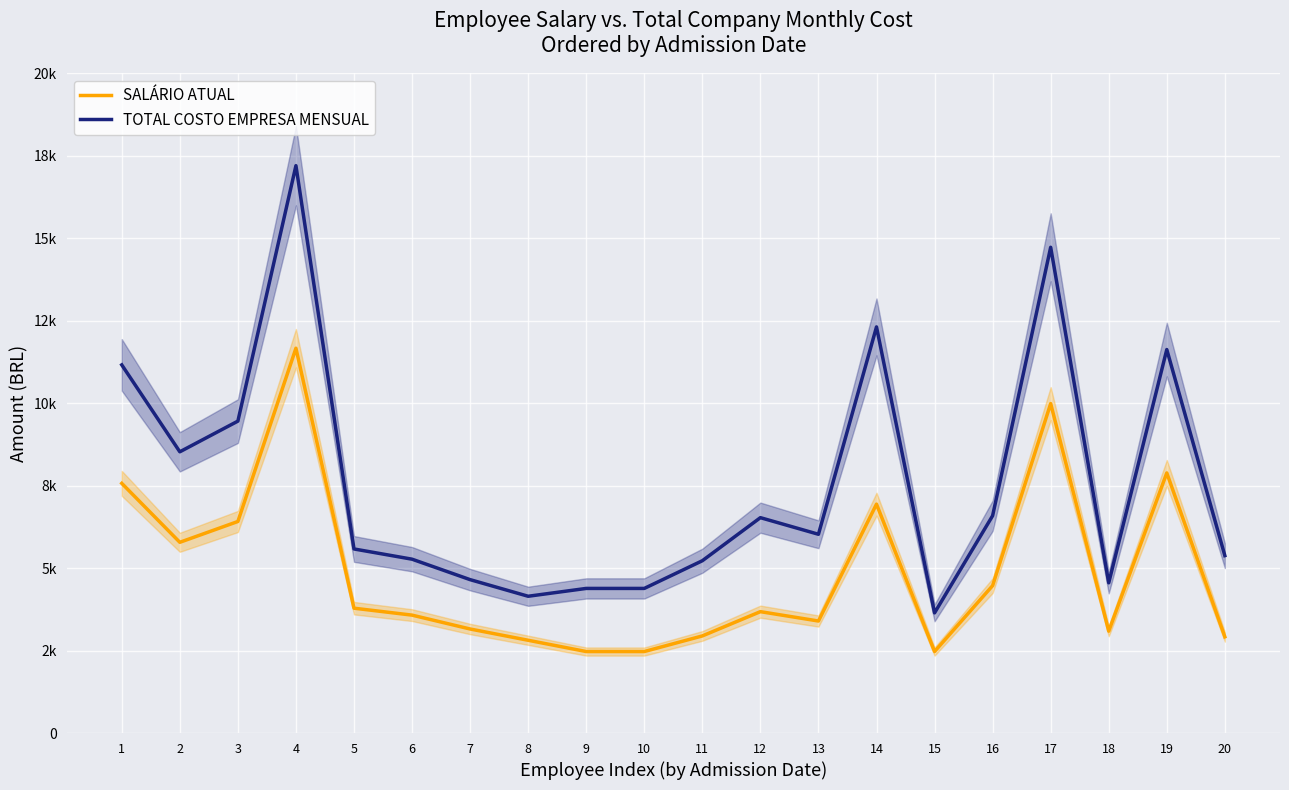

Between 1 and 10, which series saw the biggest shift?

TOTAL COSTO EMPRESA MENSUAL